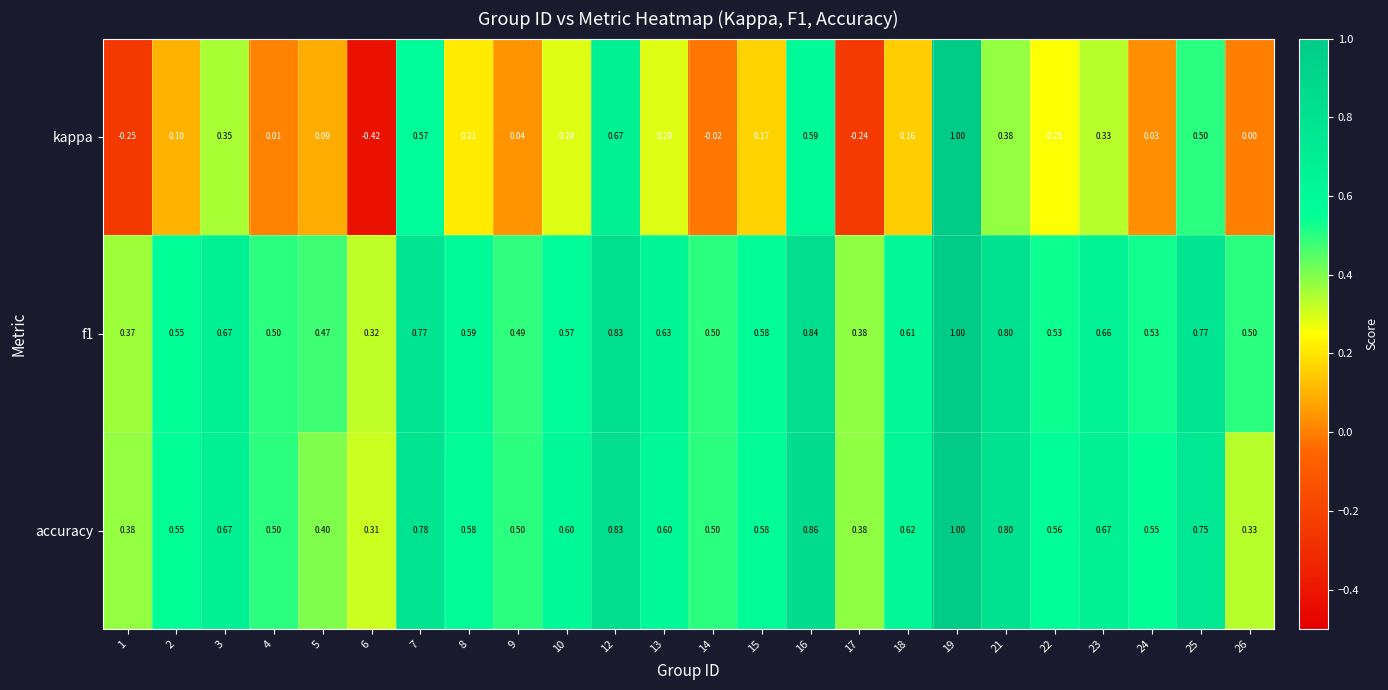

What is the spread (max minus min) of values at 21?

0.4